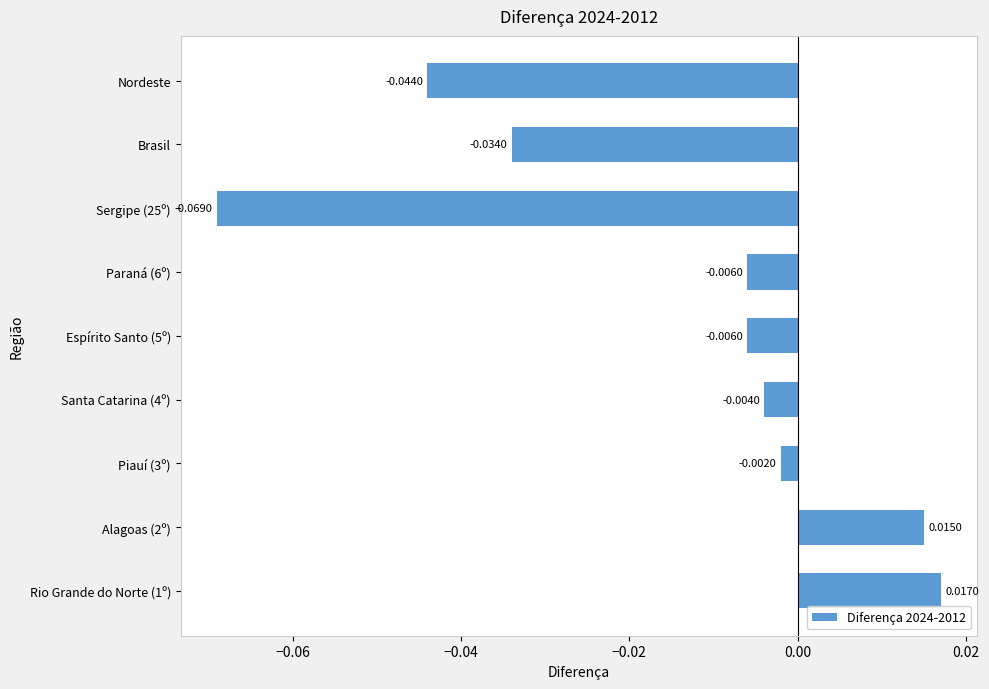

Between Piauí (3º) and Rio Grande do Norte (1º), which is larger?

Rio Grande do Norte (1º)